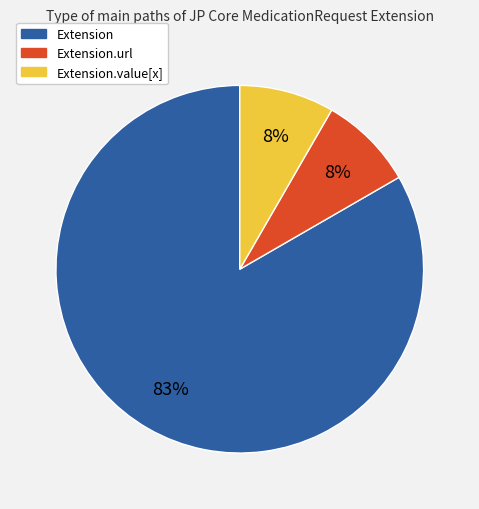

Does any single category account for the majority?

Yes